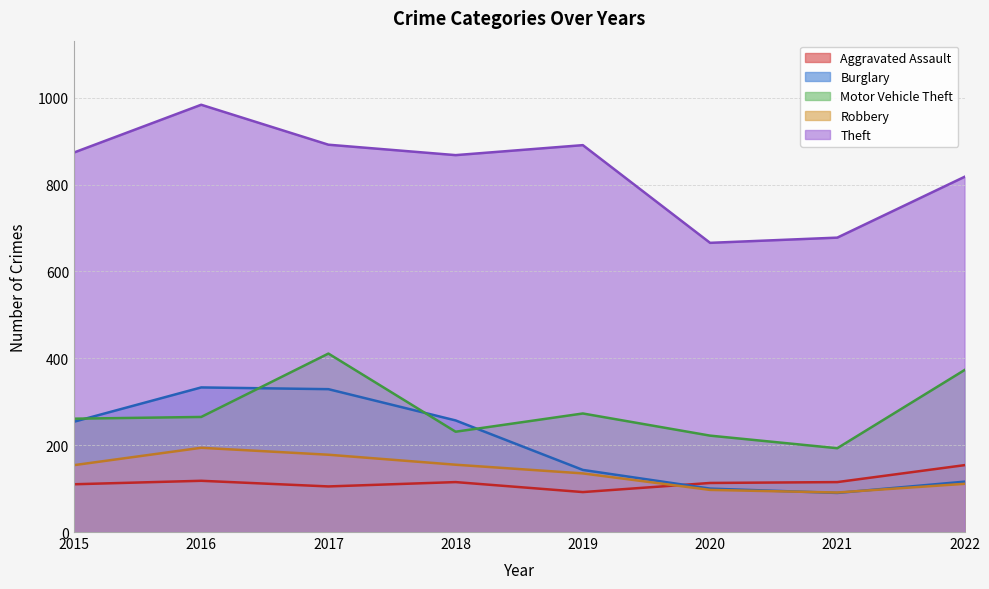

True or false: Theft and Aggravated Assault intersect in this chart.

False